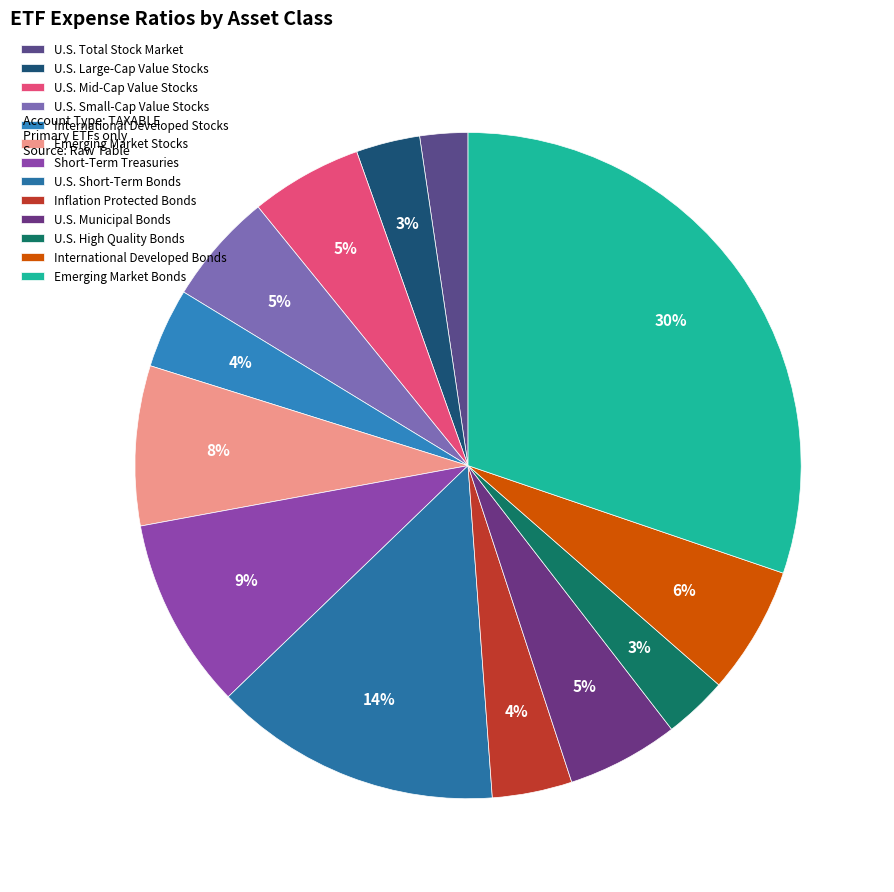

What portion of the pie excludes International Developed Bonds?

93.8%